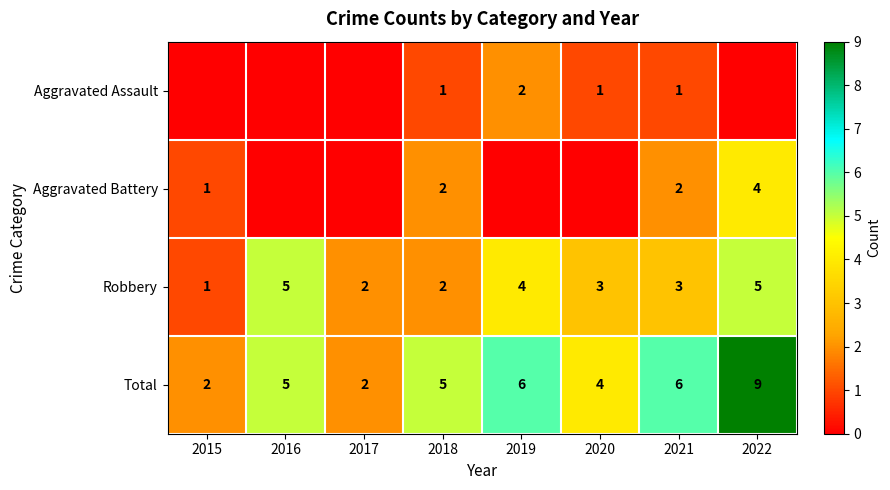

What is the maximum value for Total?

9